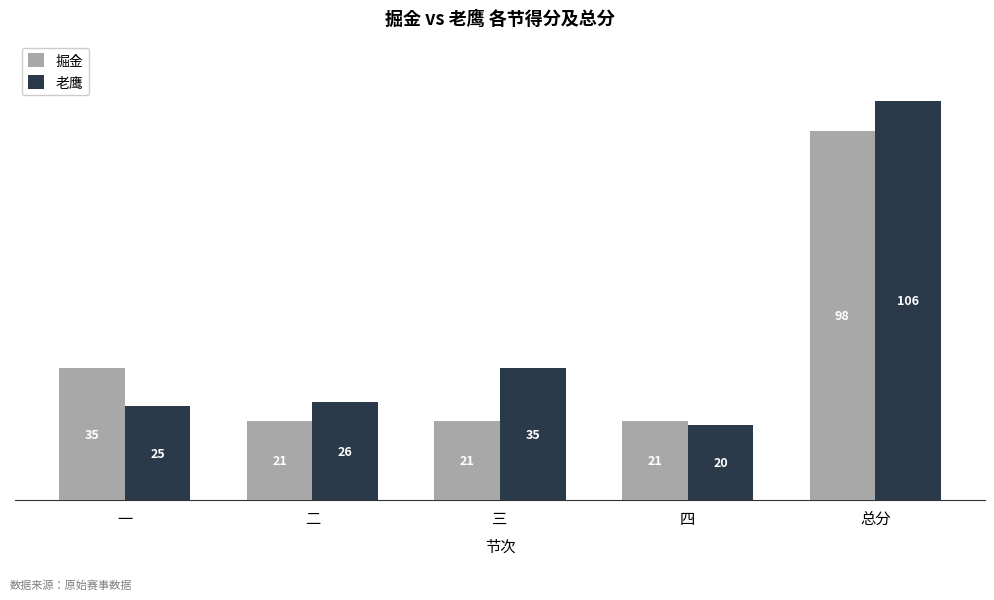

How many bars are there in total?

10